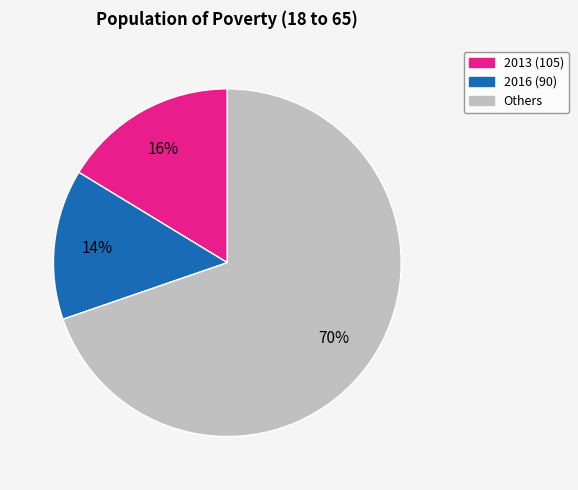

Combined, do 2013 (105) and 2016 (90) account for over 50%?

No